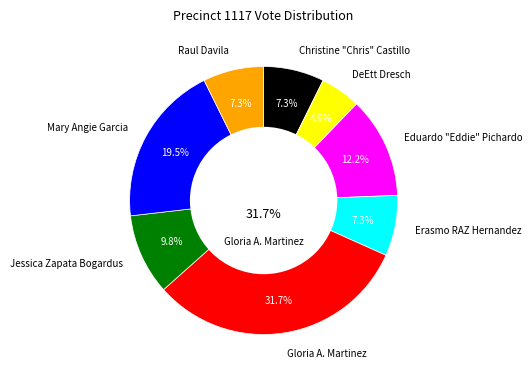

Which has a higher value, Erasmo RAZ Hernandez or Gloria A. Martinez?

Gloria A. Martinez